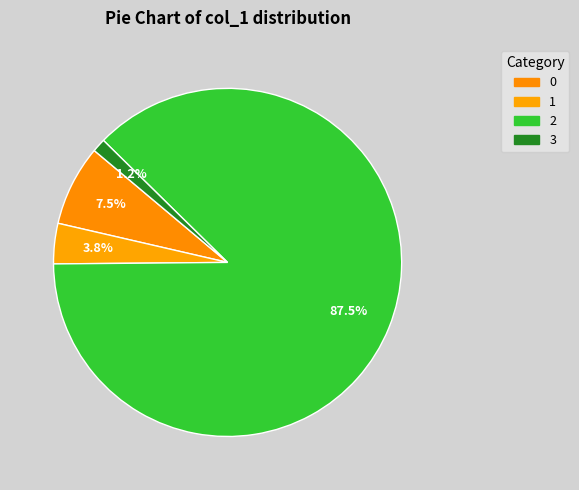

What percentage is the 1 slice, to the nearest percent?

4%